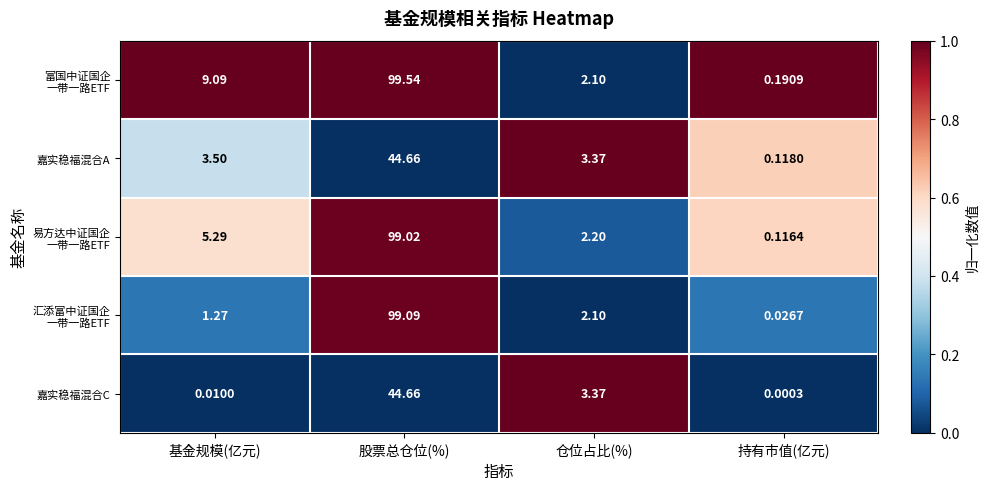

At which category is the sum across all series the highest?

股票总仓位(%)